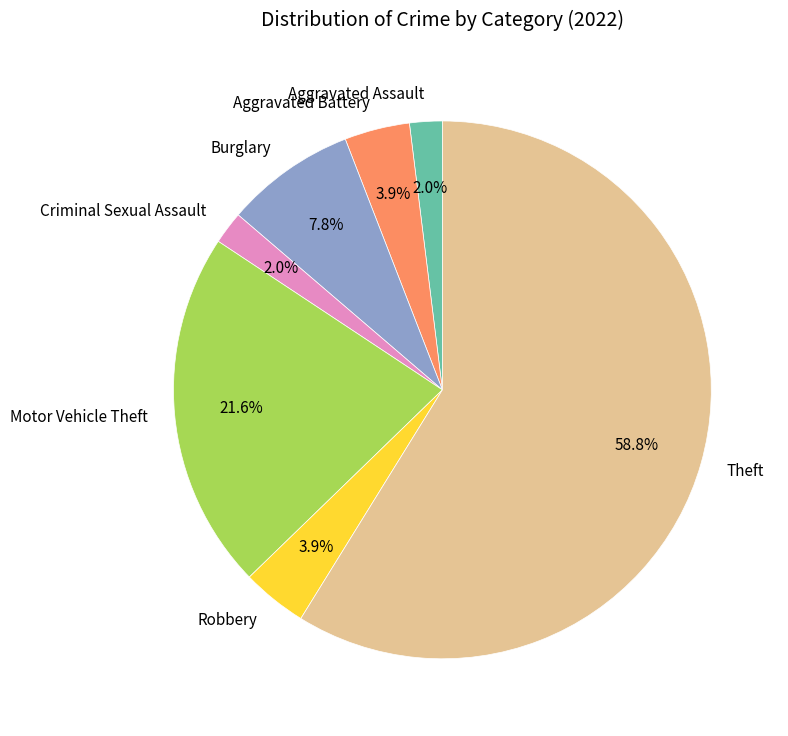

What is the total percentage of Theft and Criminal Sexual Assault?

60.8%